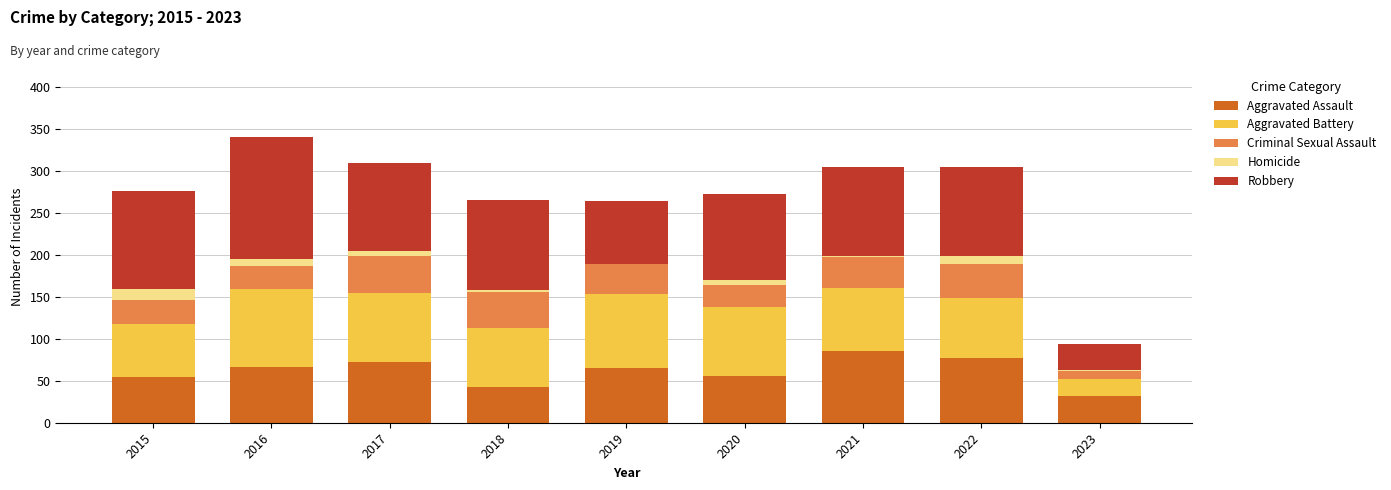

What is the highest value of the Aggravated Assault series?

86